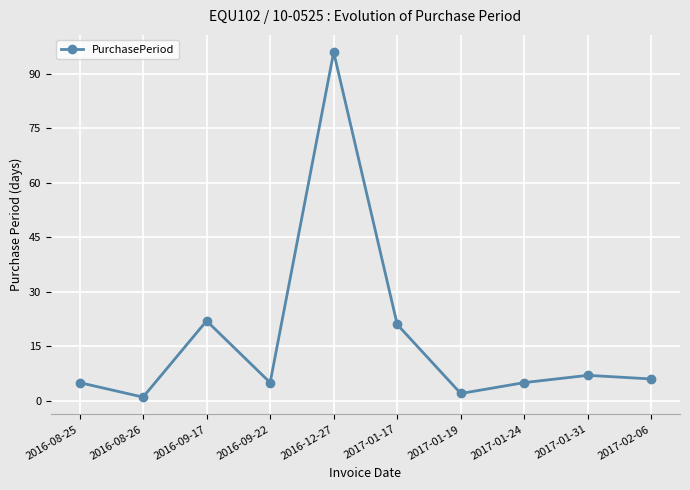

The value at 2017-02-06 is 6. True or false?

True